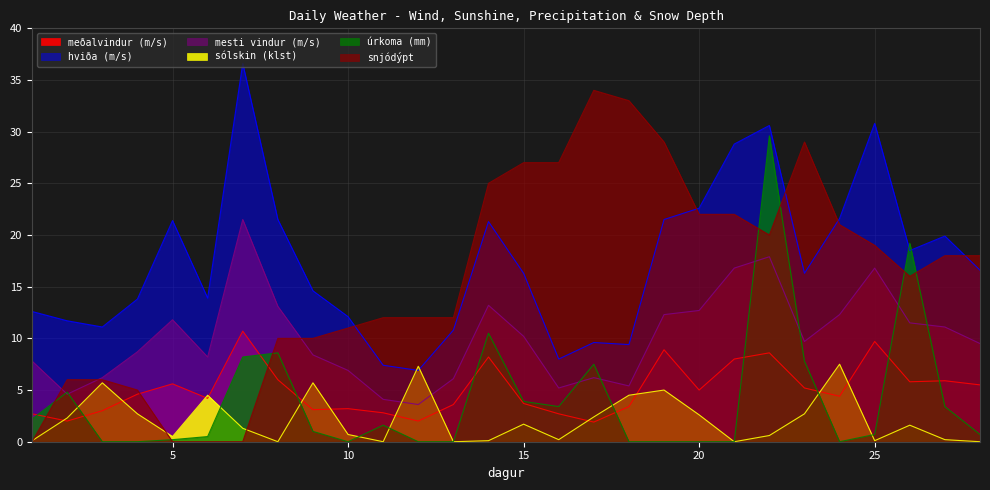

What is the difference between the maximum and minimum values in the mesti vindur (m/s) series?

17.9